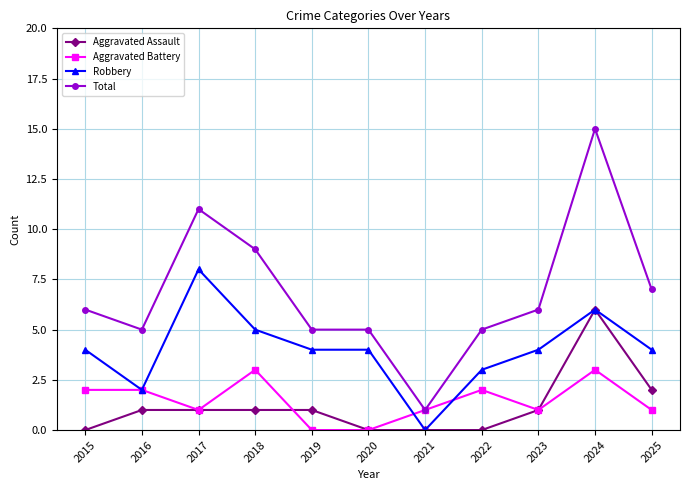

Which series has the largest range (max minus min)?

Total